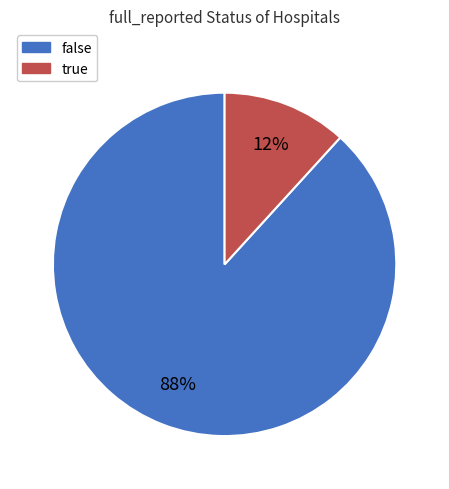

The false slice represents 88% of the pie. True or false?

True